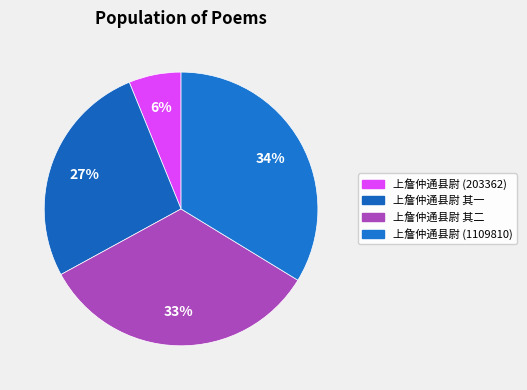

Count the number of slices in the pie.

4